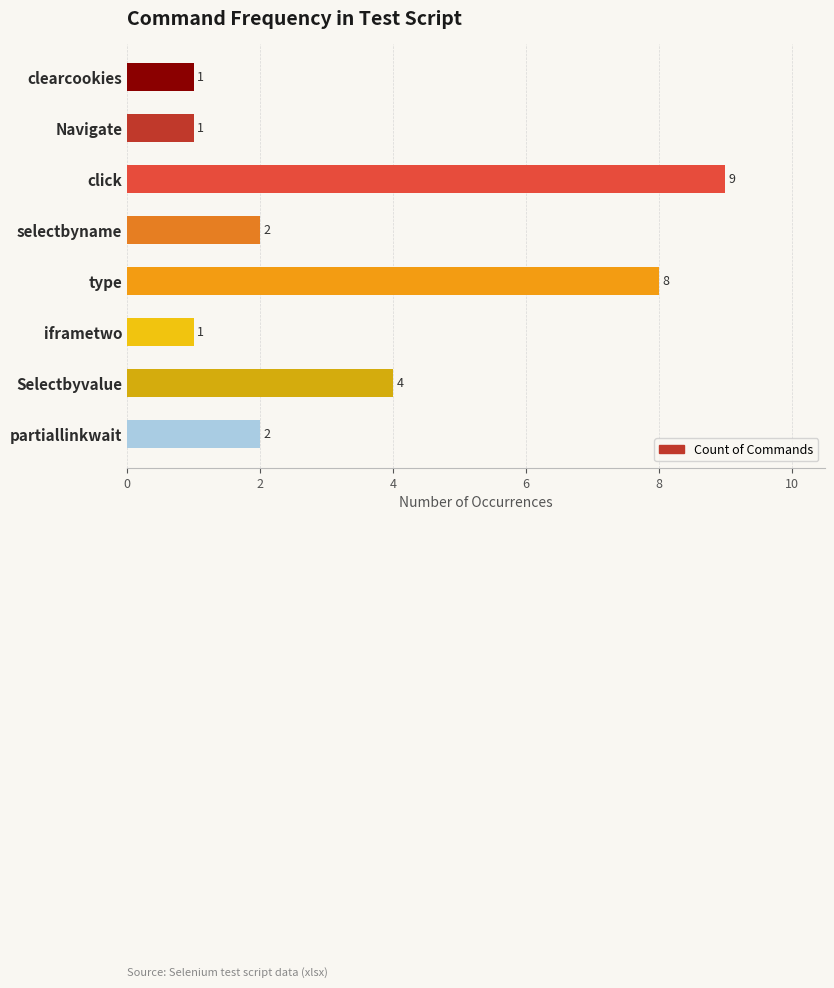

Count the values in the range 1 to 8.

7